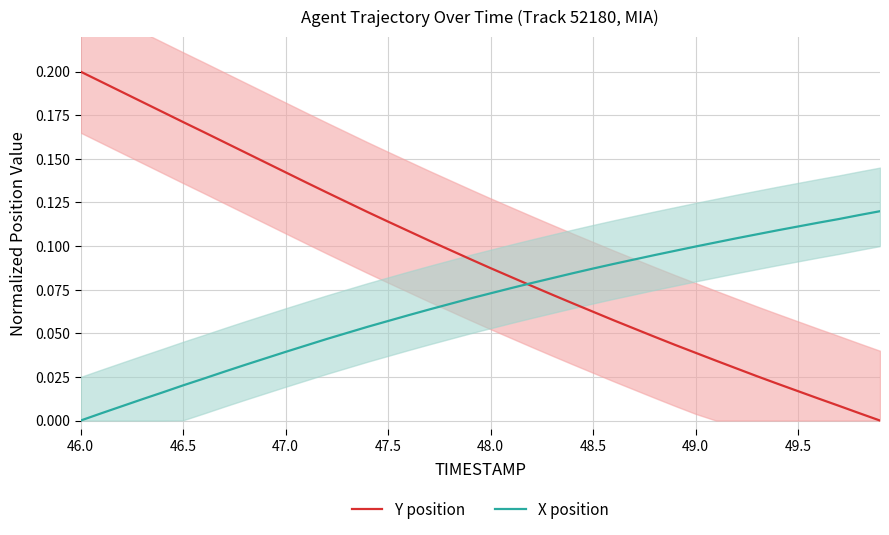

Which category has the highest value in the Y position series?

46.0